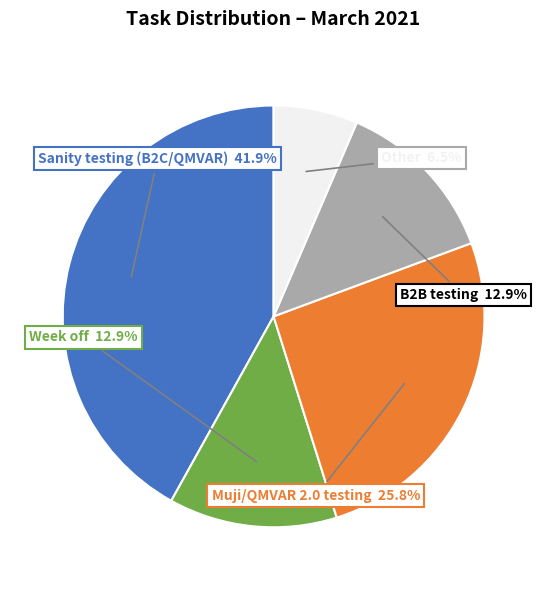

Is there any slice that represents more than half of the pie?

No